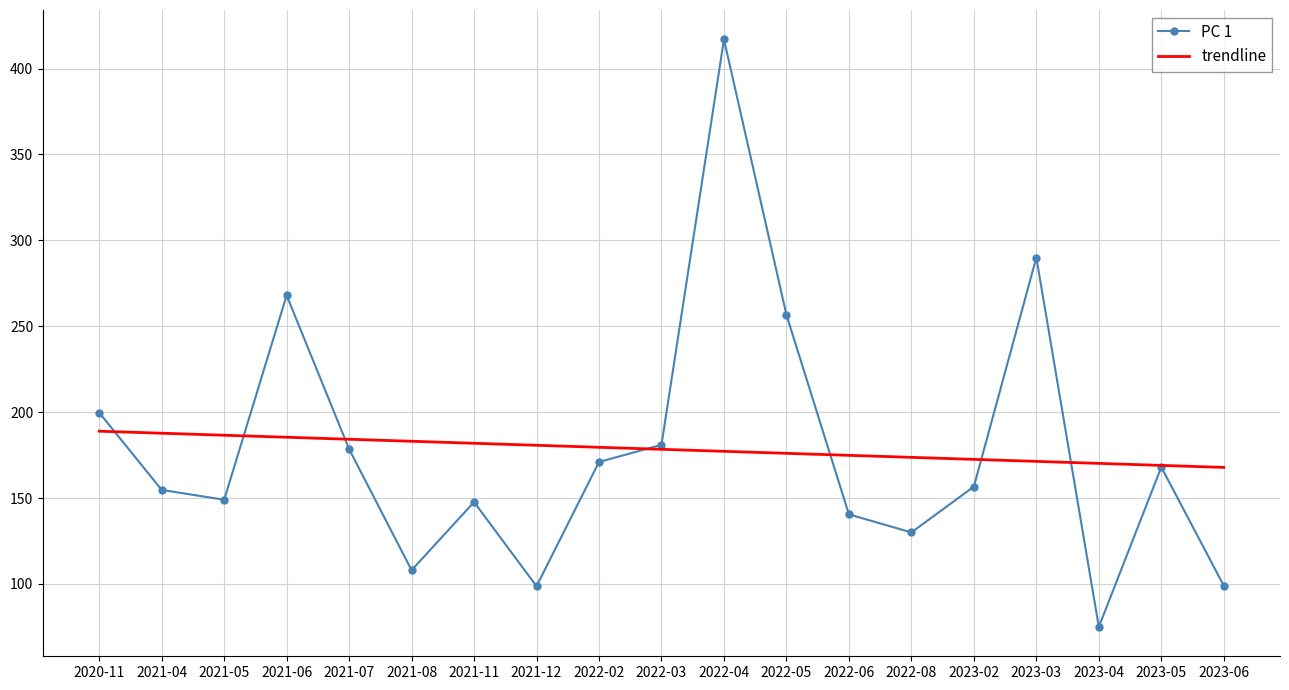

What position from the left is 2021-06?

4